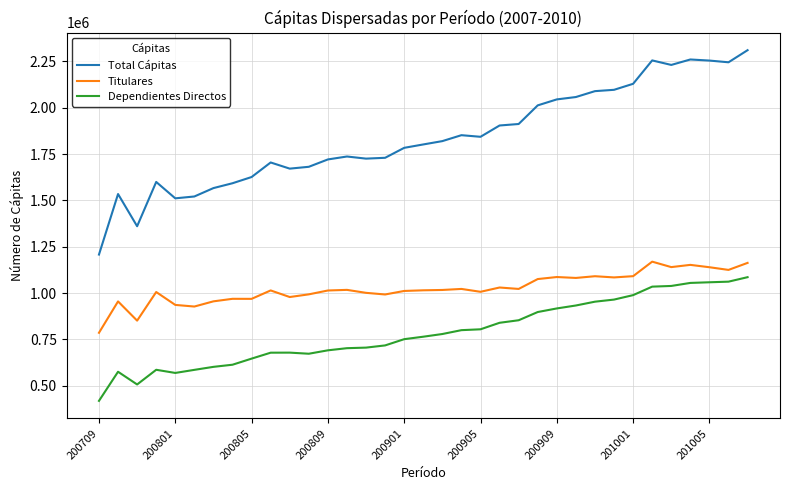

Which series has the largest range (max minus min)?

Total Cápitas